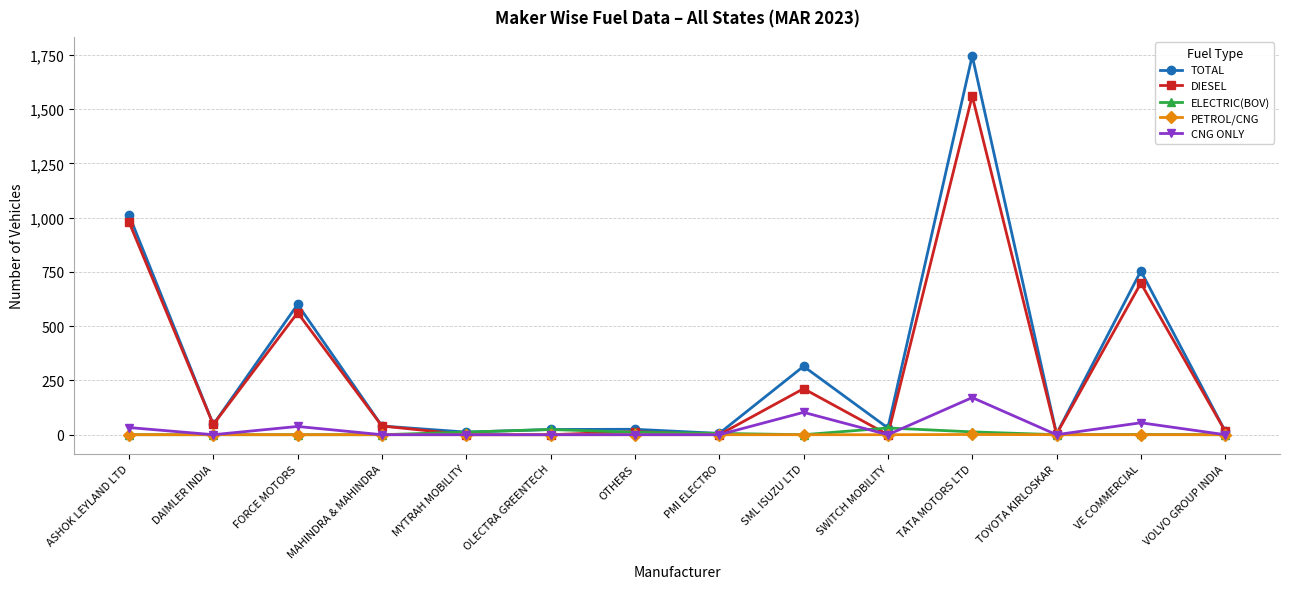

In PETROL/CNG, how many points are higher than both neighbors (excluding endpoints)?

1